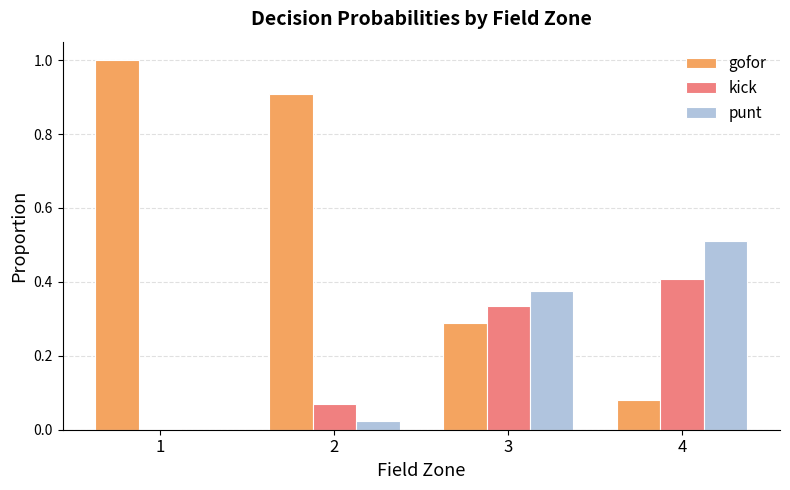

Which series changed the most between 2 and 3?

gofor